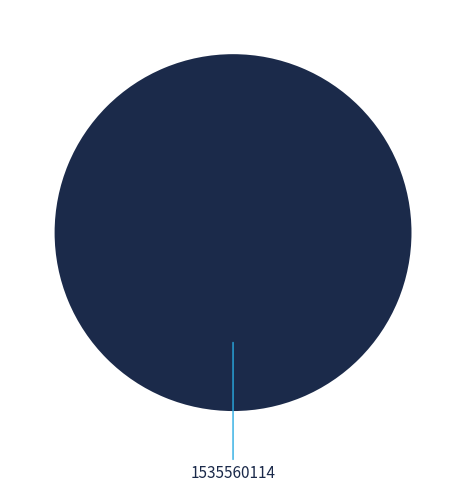

How many segments does this pie chart have?

1